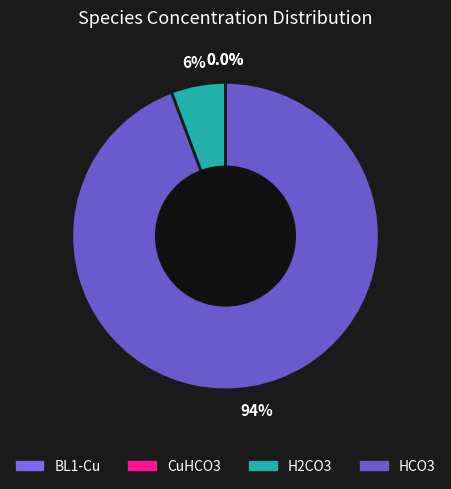

Is there any slice that represents more than half of the pie?

Yes